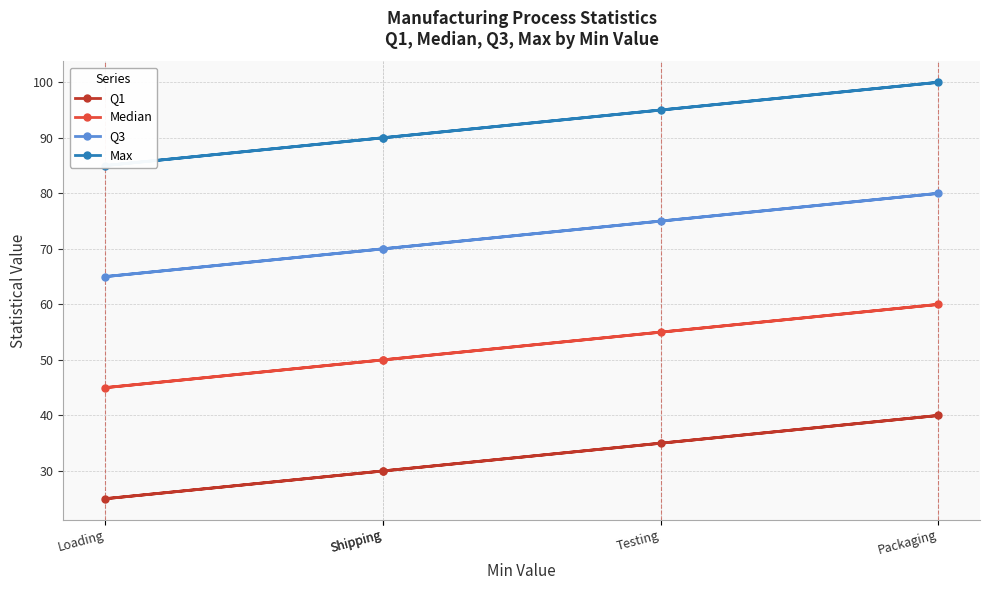

Which series has the largest total across all categories?

Max